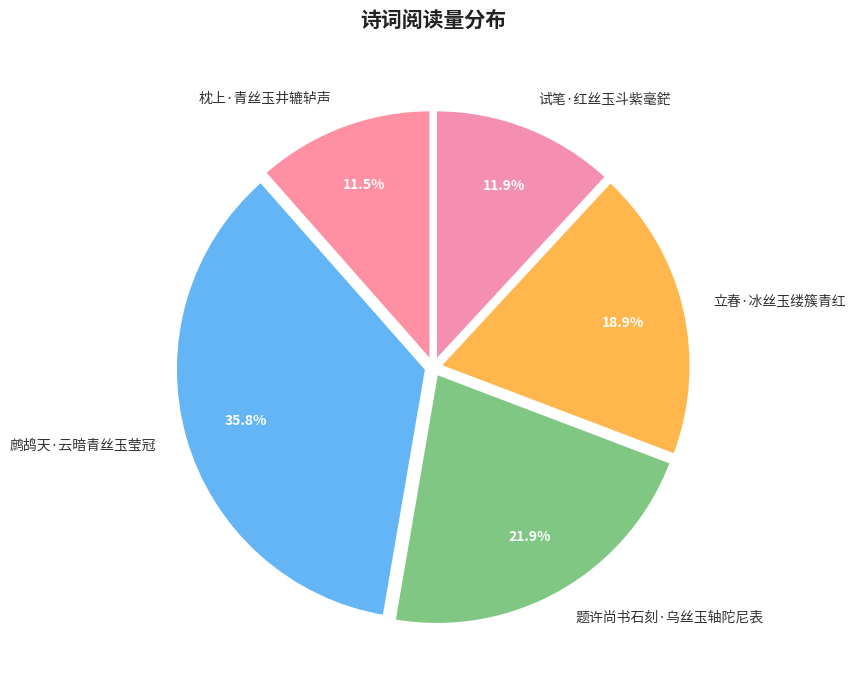

How many segments does this pie chart have?

5